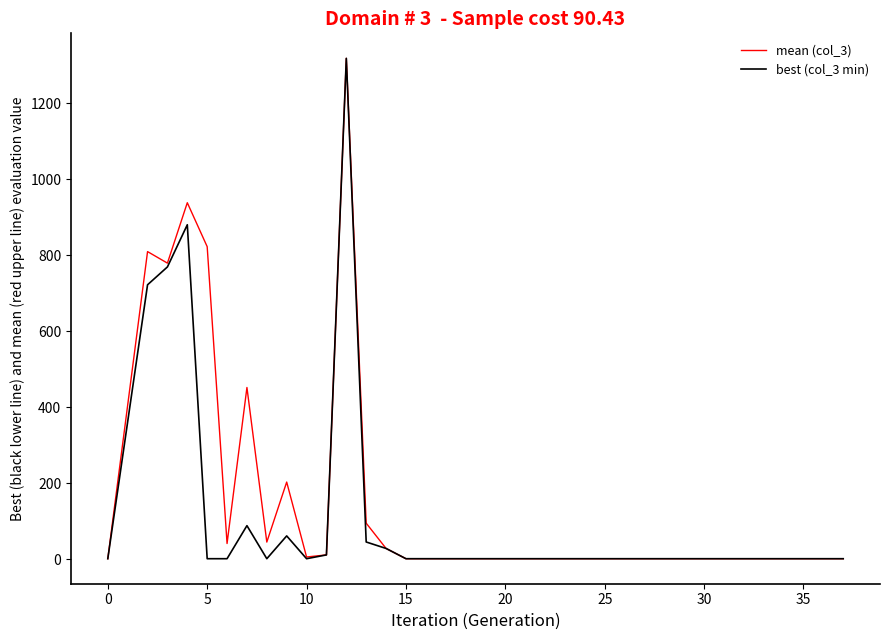

What is the maximum value for mean (col_3)?

1318.0